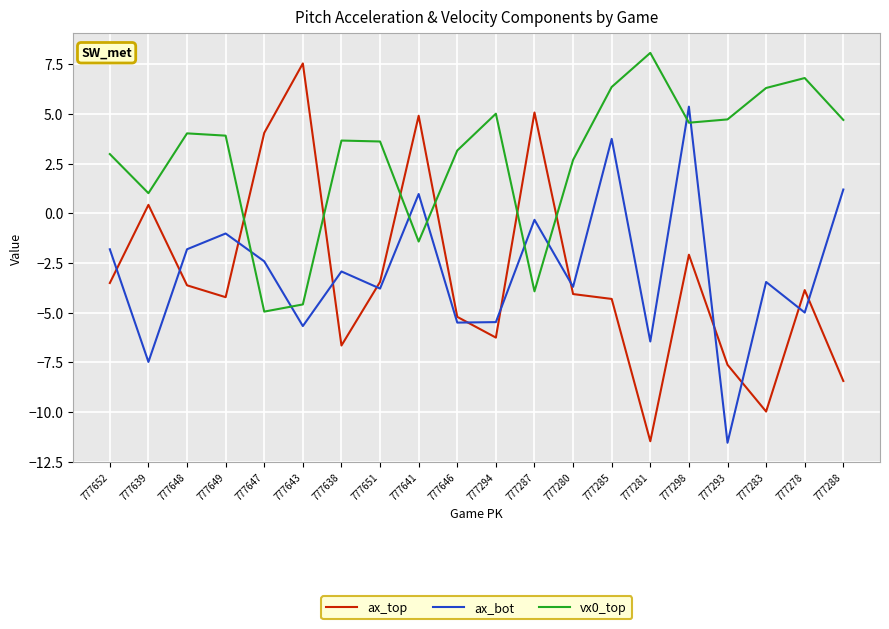

What is the difference between the maximum and second lowest values in the vx0_top series?

12.7